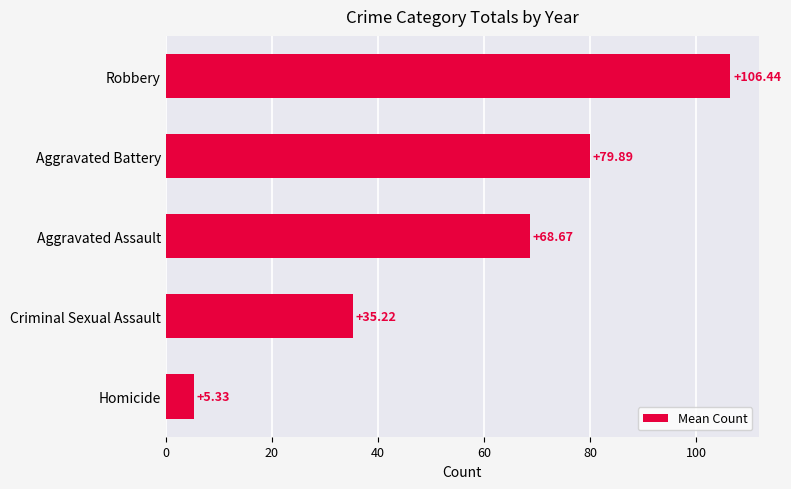

What is the difference between the second highest and second lowest values?

44.7